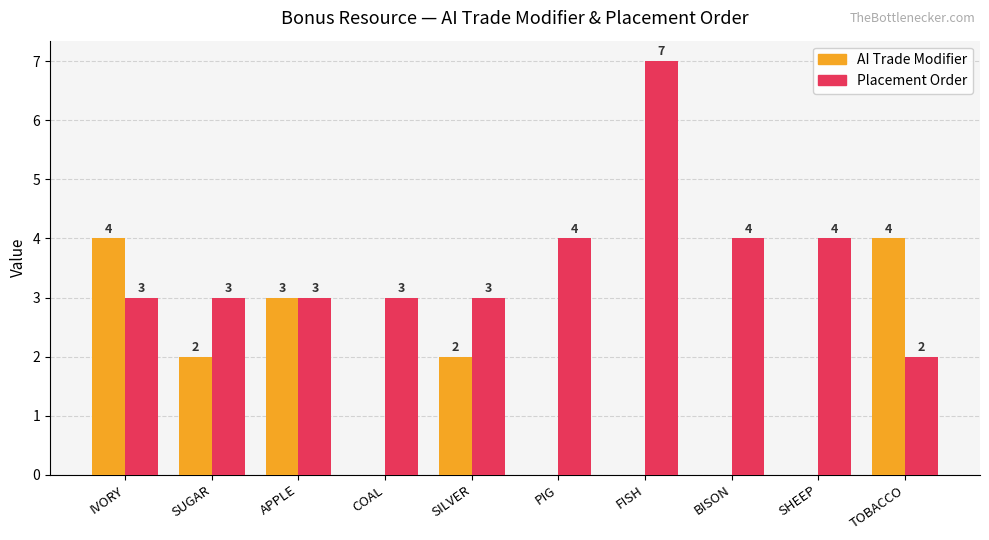

Which category has the highest value across all series?

FISH